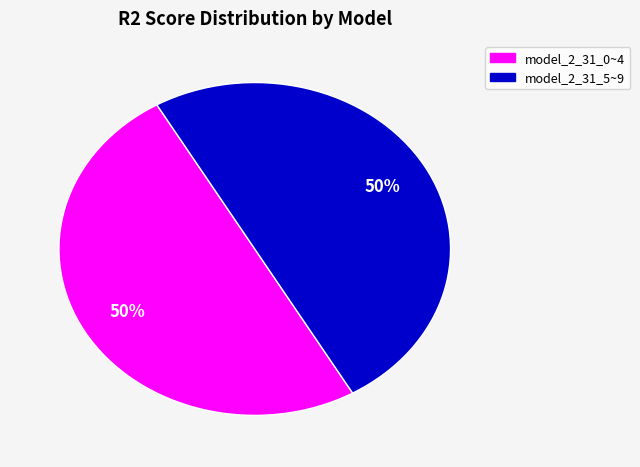

To the nearest percent, what is the average slice percentage?

50%